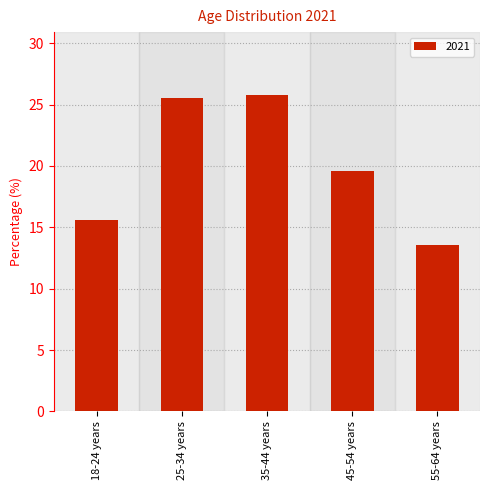

The value at 35-44 years is 25.7. True or false?

True